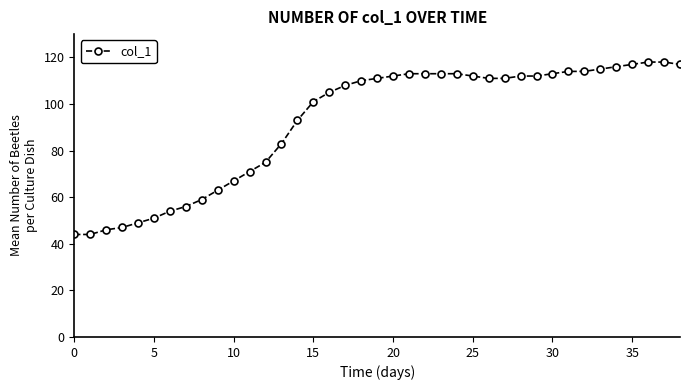

What is the value of the 19th point from the left?

110